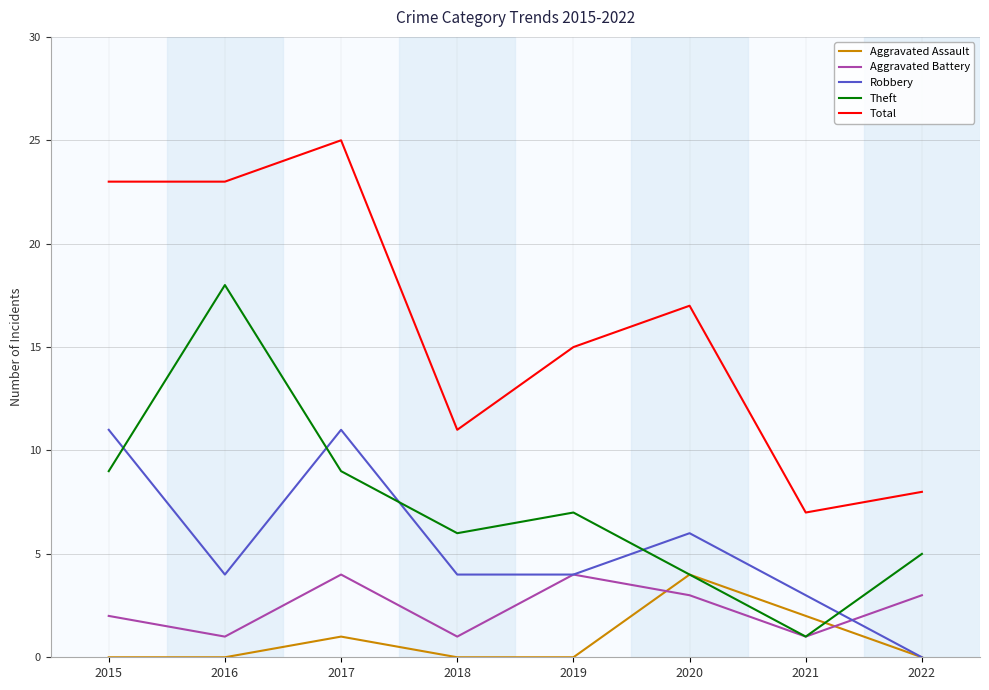

What is the minimum value for Aggravated Battery?

1